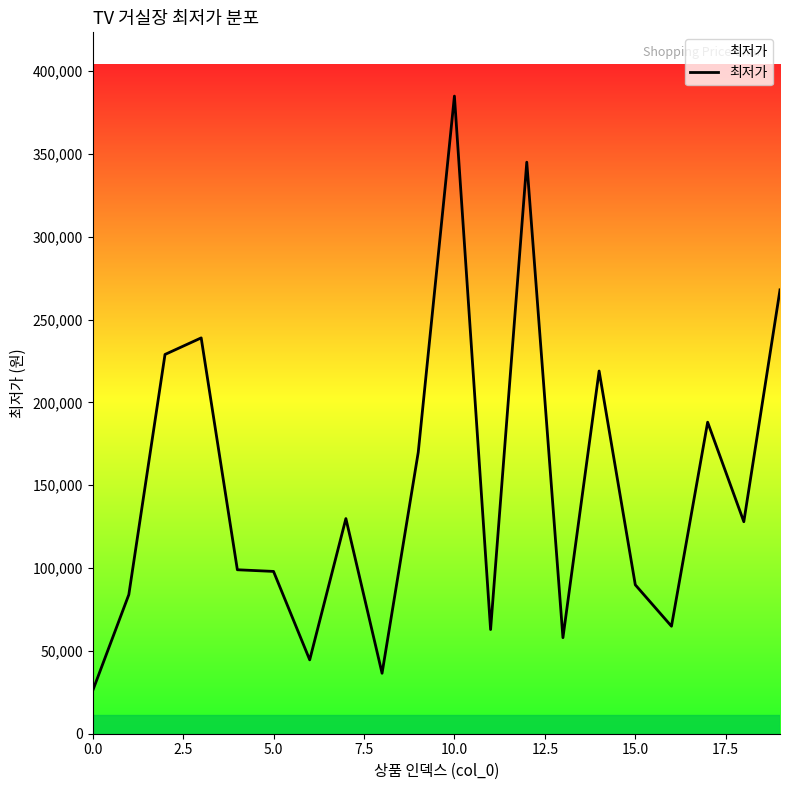

What is the sum of all values?

2964700